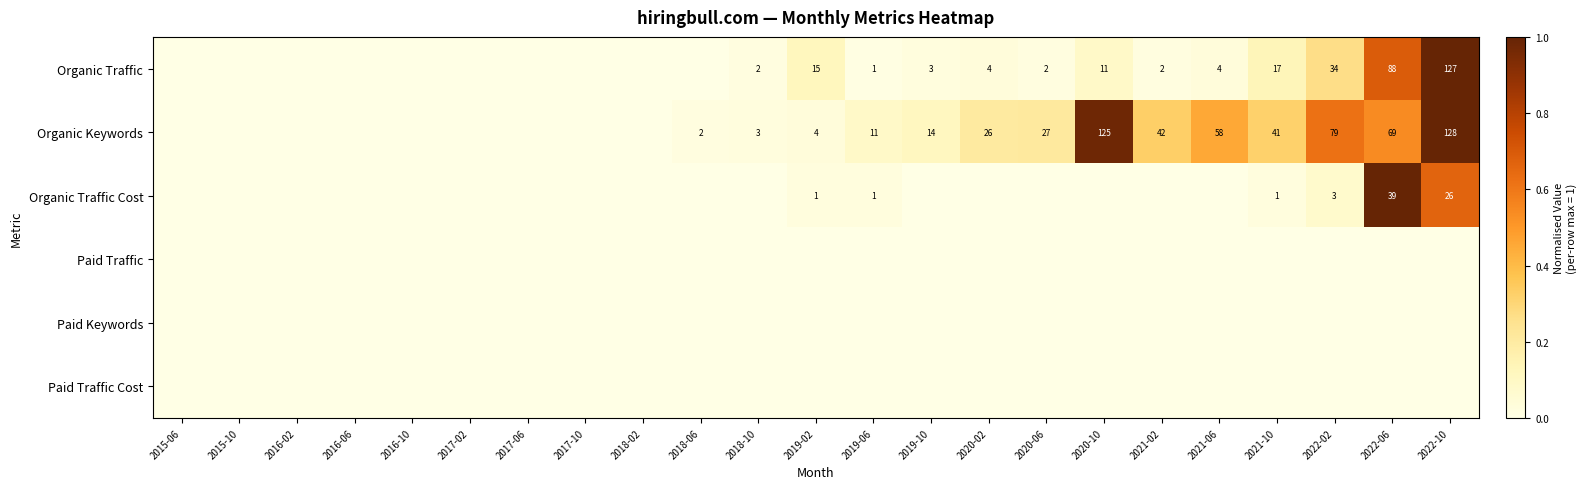

The value of Organic Keywords at 2019-02 is 6. True or false?

False